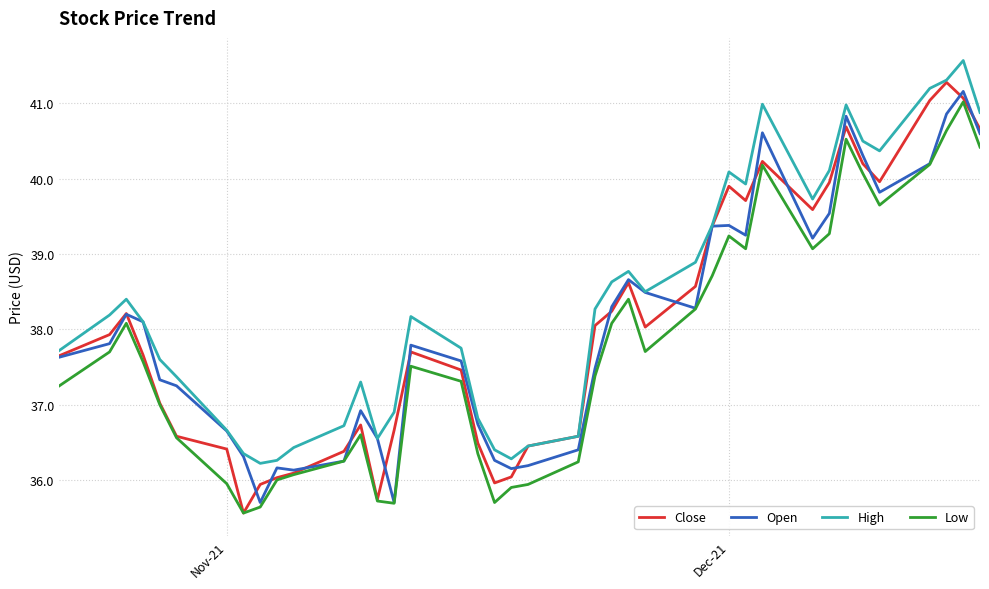

What is the difference between the maximum and minimum values in the Low series?

5.5